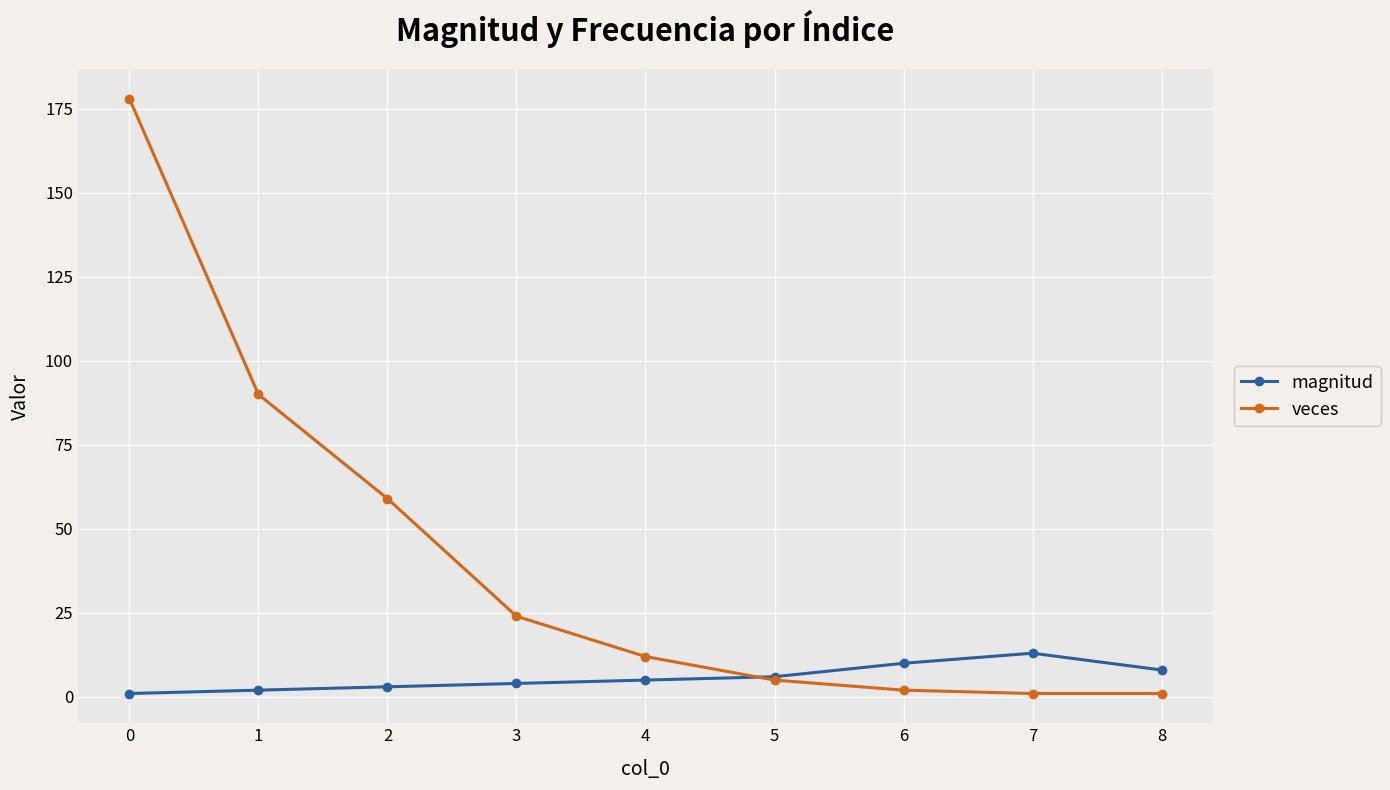

Which series has the largest total across all categories?

veces